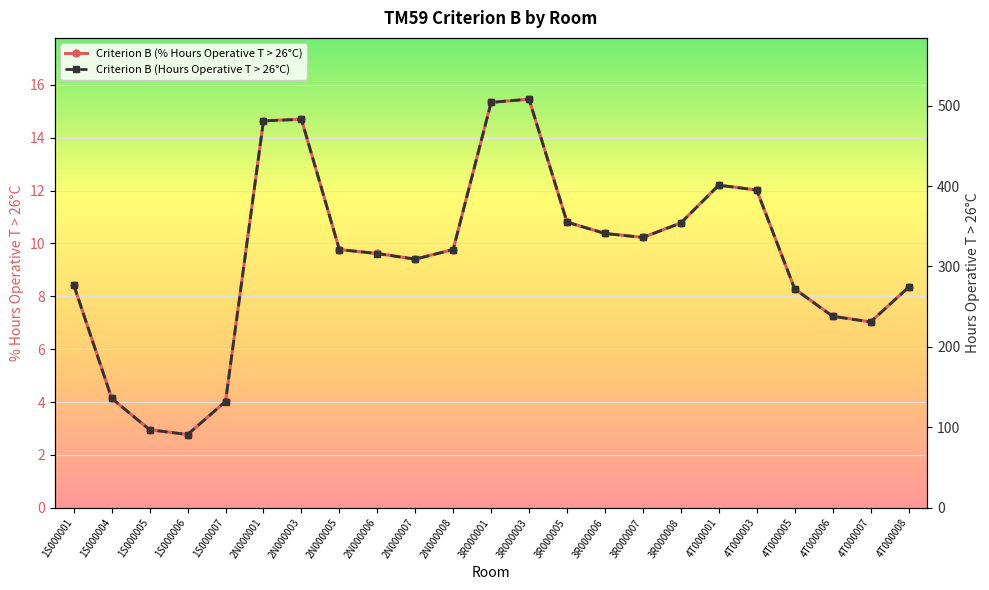

Which series has the largest total across all categories?

Criterion B (Hours Operative T > 26°C)